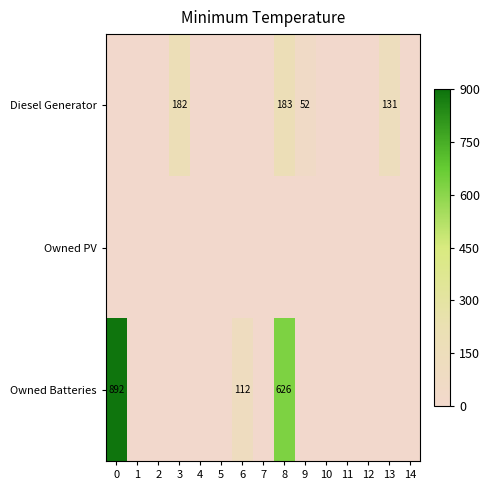

True or false: Owned Batteries has a value of 112 at 6.

True